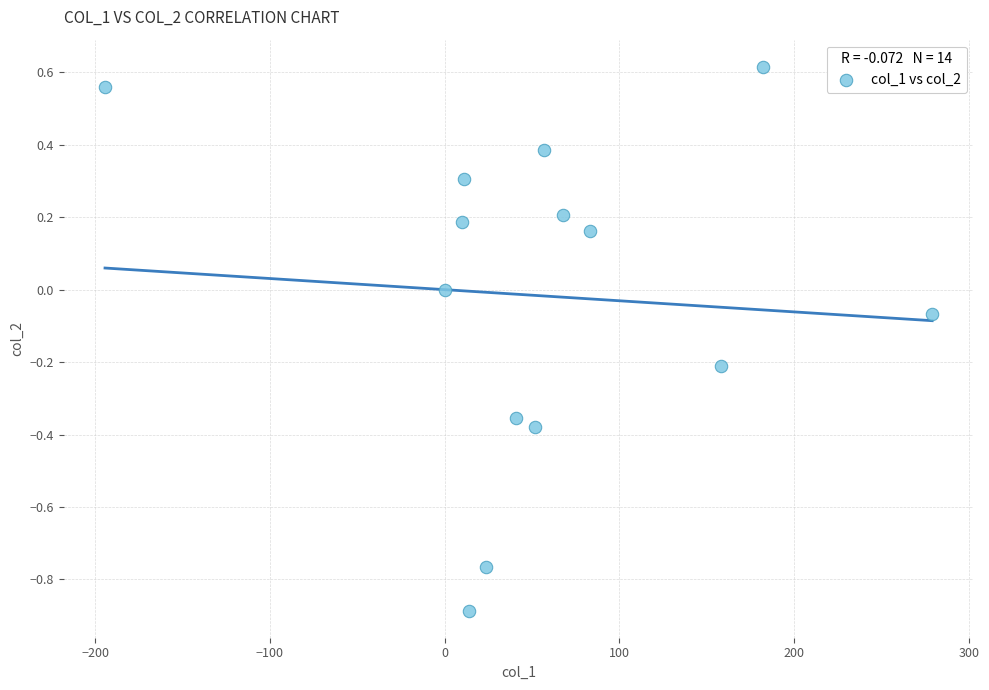

What is the range of Y values (max minus min)?

1.5